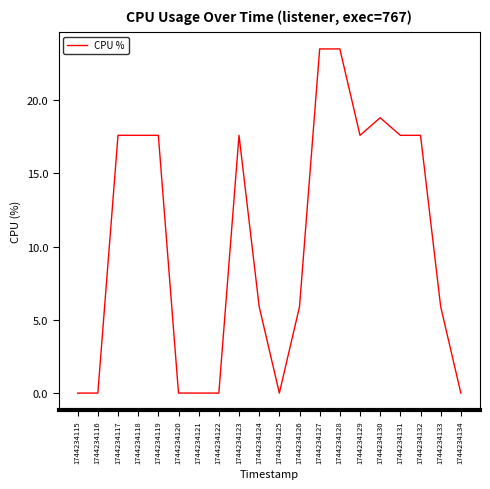

What value does the data have at 1744234131?

17.6